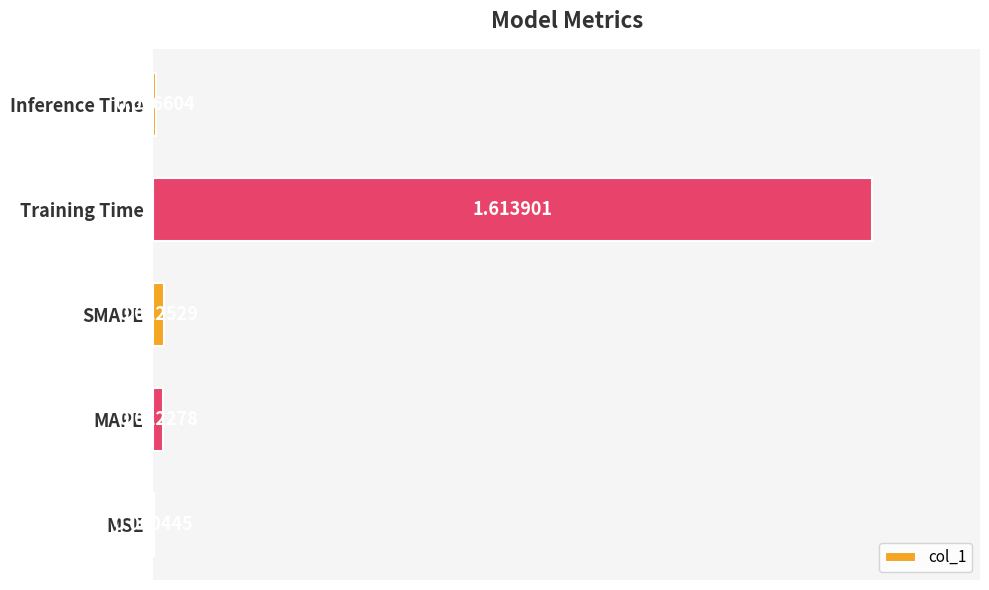

What is the change in value from SMAPE to Training Time?

+1.6